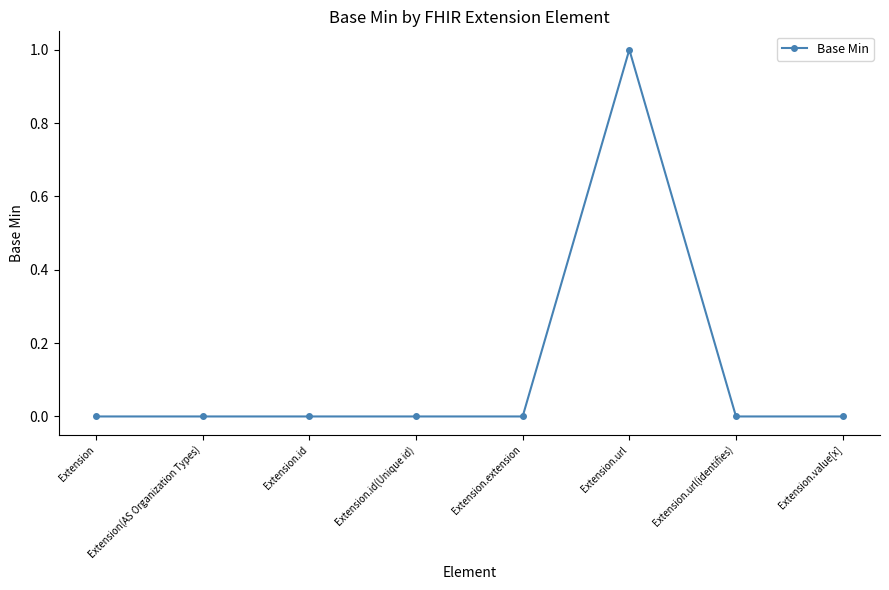

What is the label of the 6th point from the right?

Extension.id